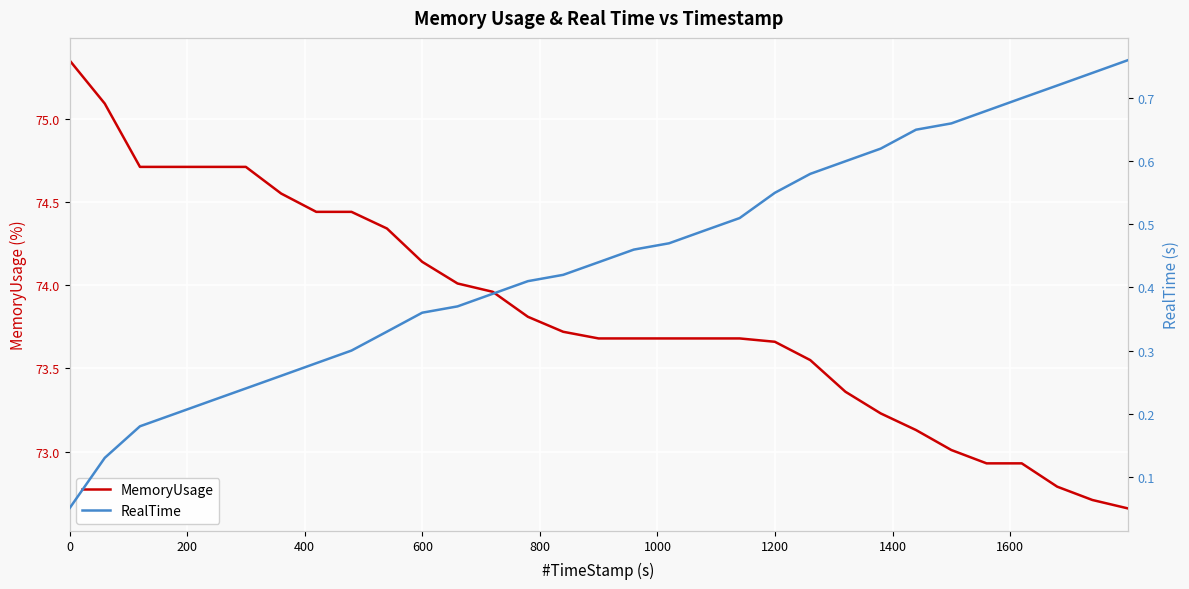

What is the sum of all RealTime values?

13.8